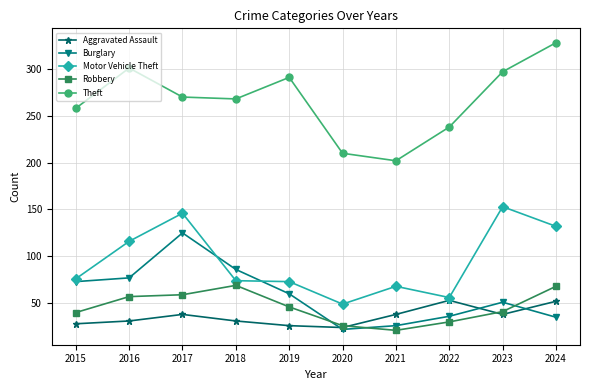

True or false: Aggravated Assault has more than 1 interior local peaks.

True